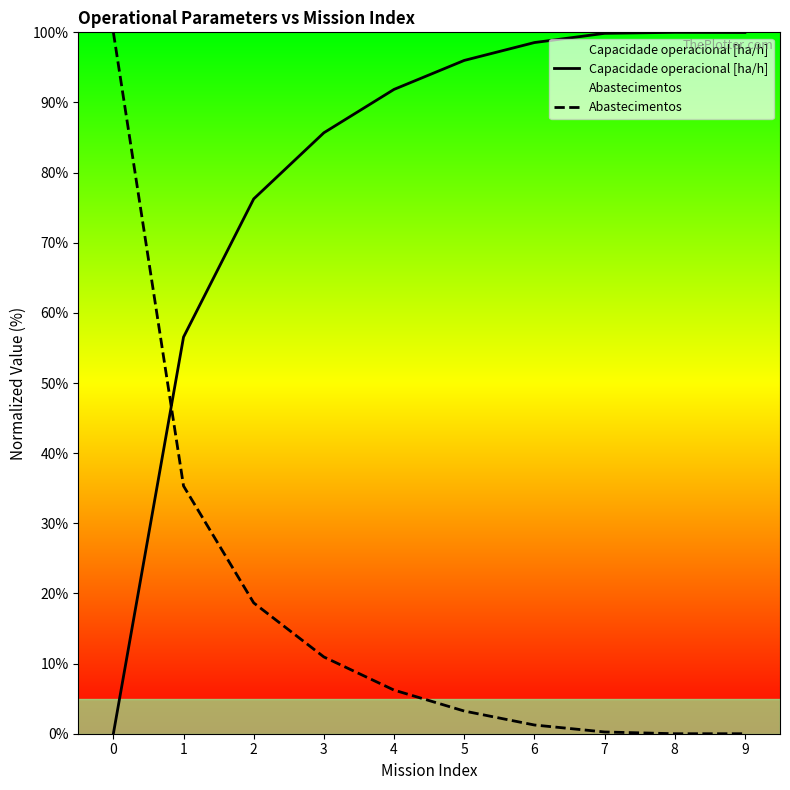

Which has a higher value, 9 or 3?

9